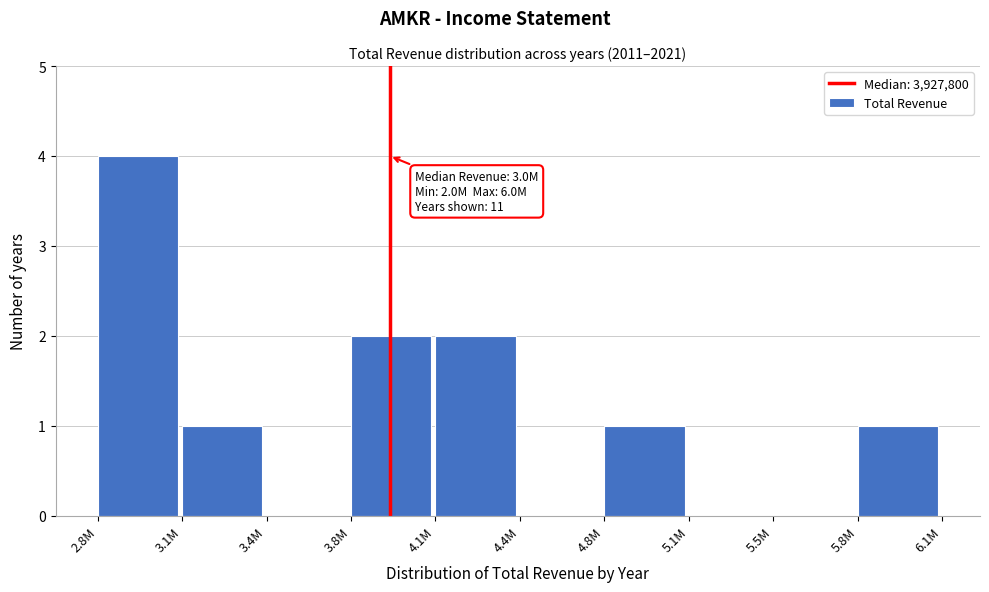

Reading left to right, what are all the values shown in this chart?

2.8M=4	3.1M=1	3.4M=0	3.8M=2	4.1M=2	4.4M=0	4.8M=1	5.1M=0	5.5M=0	5.8M=1